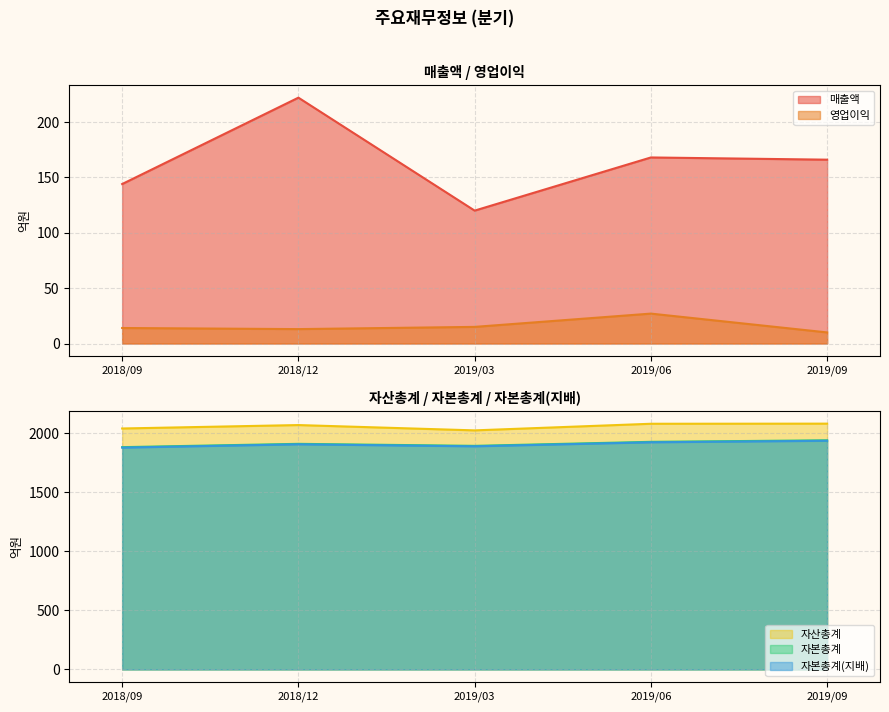

How many values in the 자산총계 series exceed 2069?

2